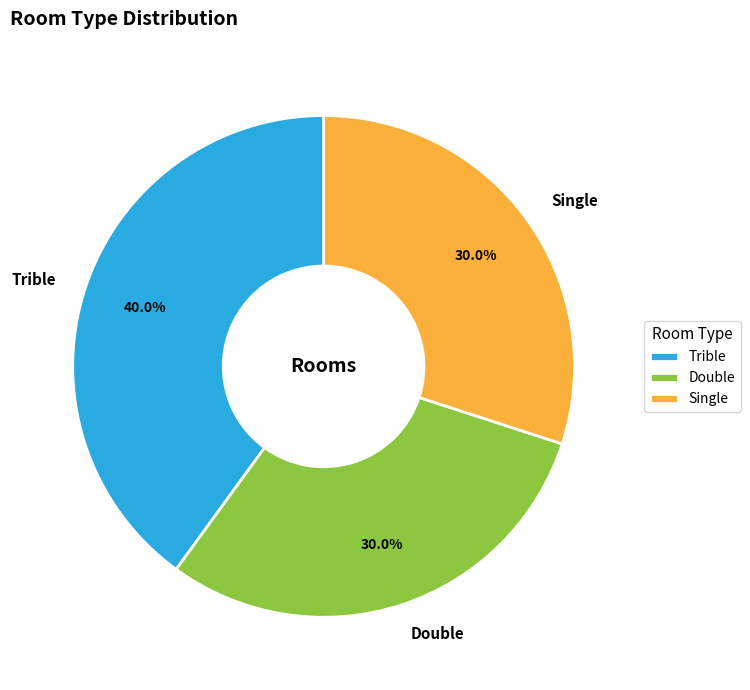

Which category has the biggest portion of the pie?

Trible